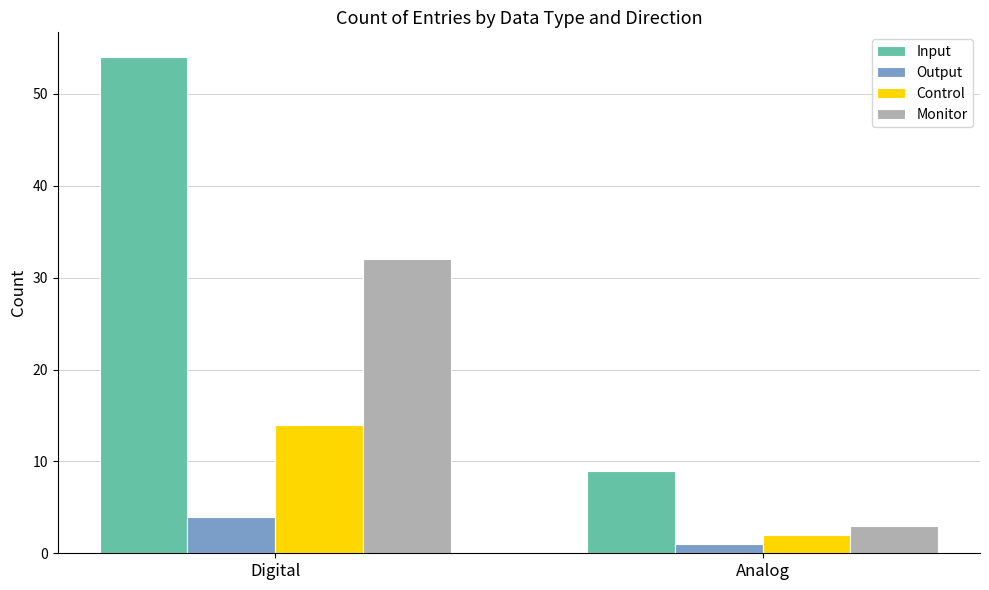

What is the maximum value shown in the chart?

54